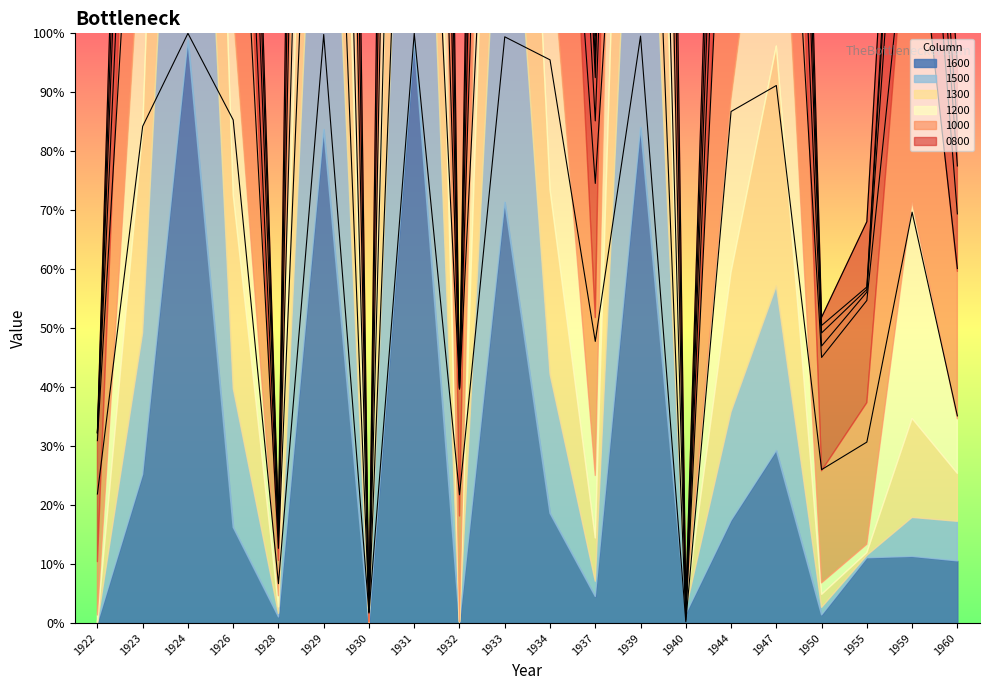

Between 1929 and 1959, which series saw the biggest shift?

1200